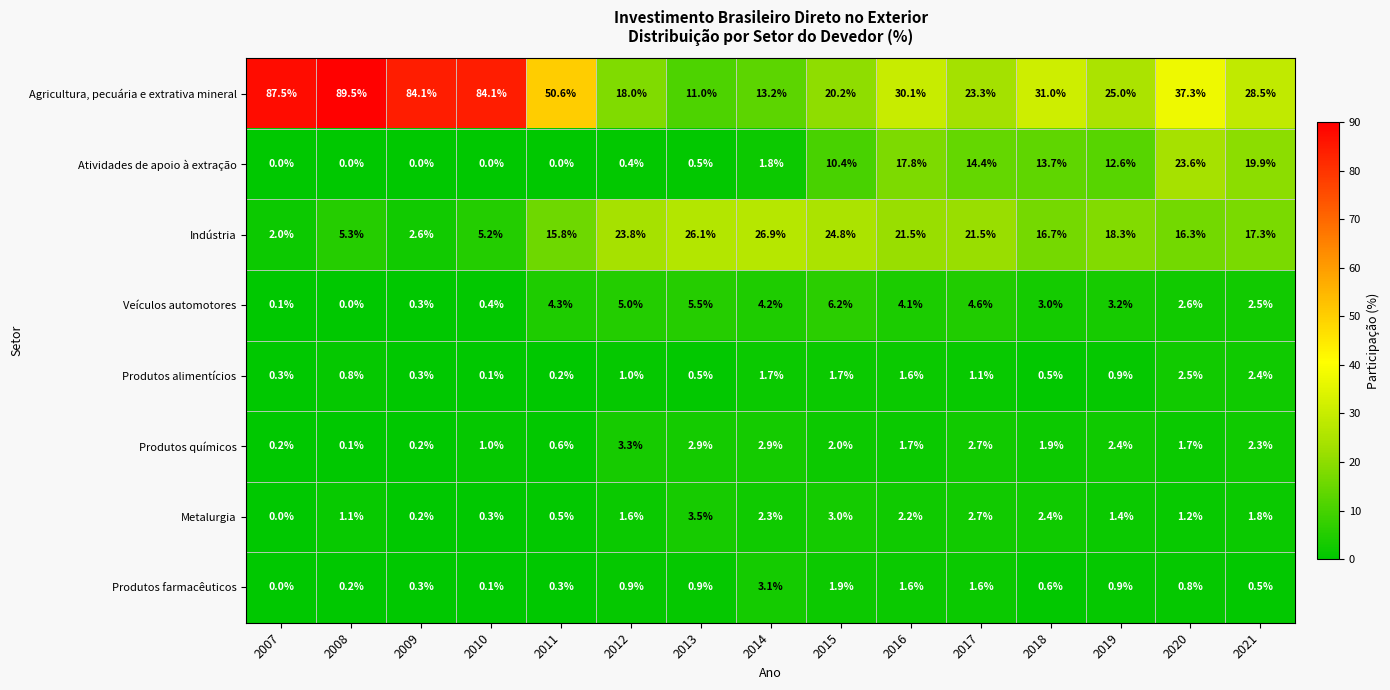

What is the average value of the Metalurgia series?

1.6